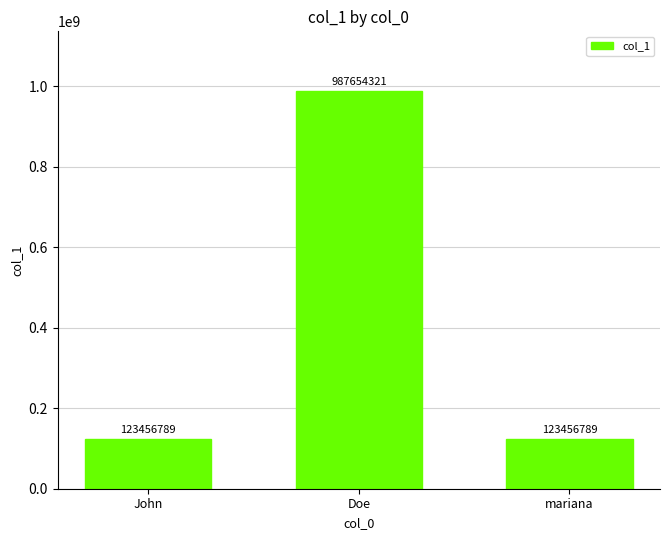

What is the difference between the values at Doe and mariana?

864197532